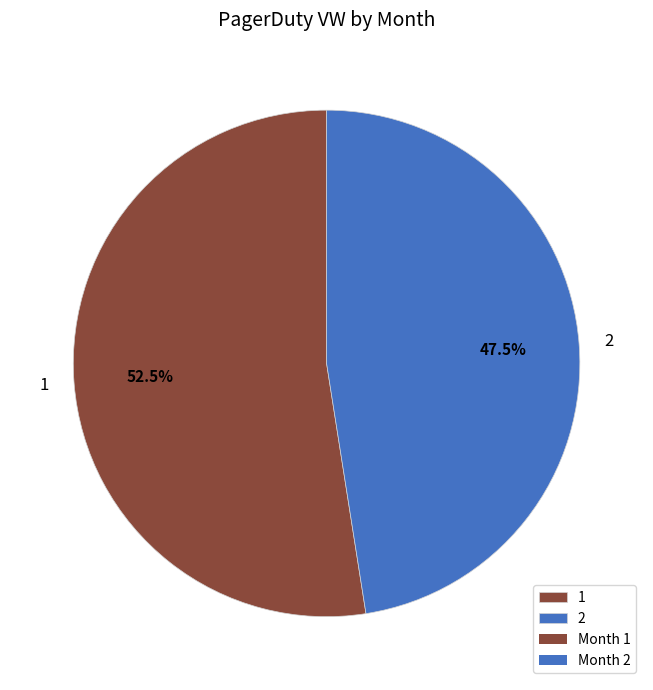

Which slice is the smallest?

2